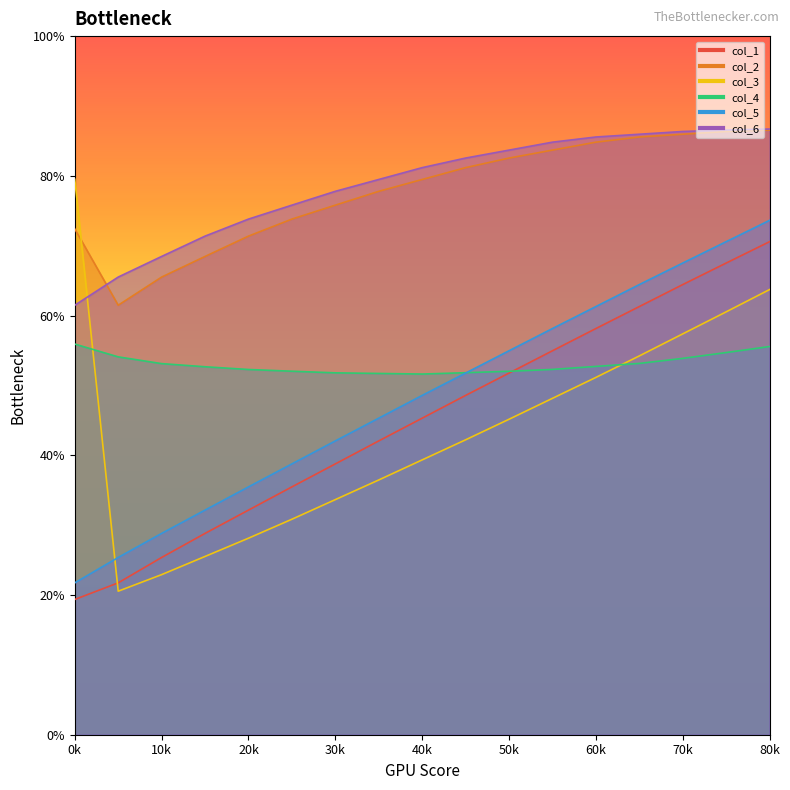

The col_5 series shows 22.6 at 45. True or false?

False